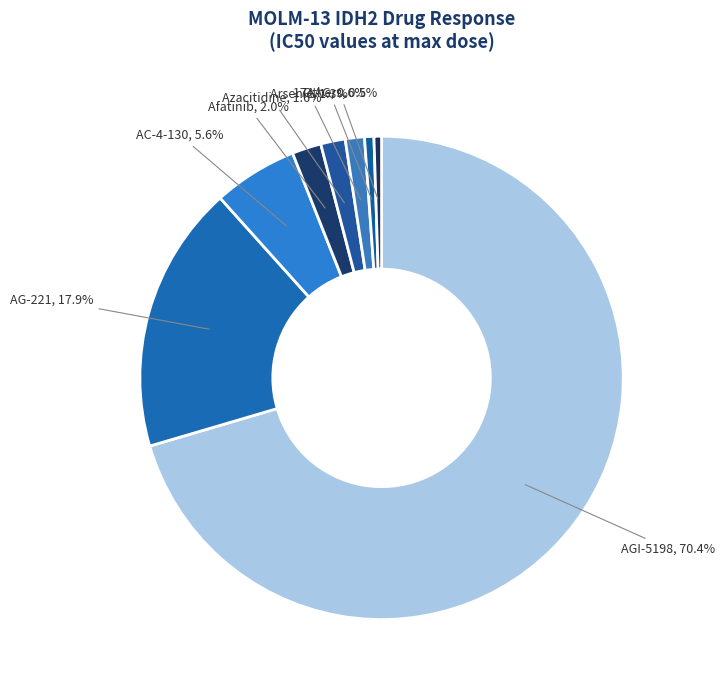

Which slice is the smallest?

Birinapant